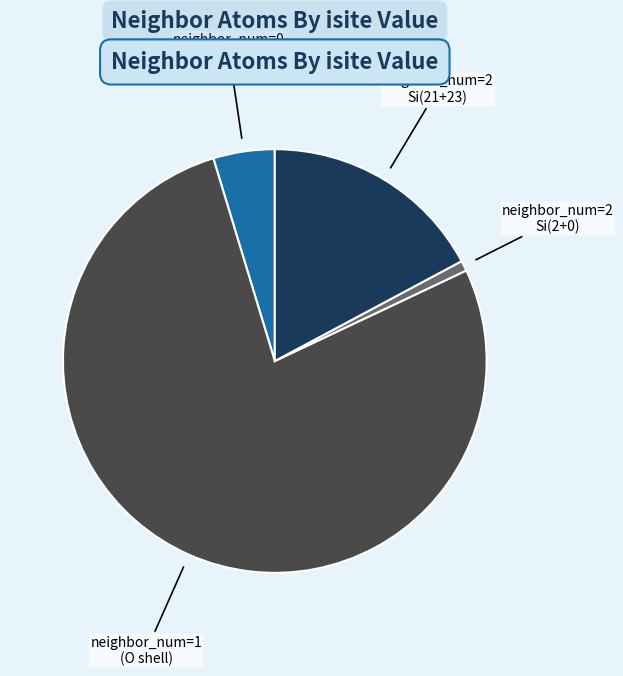

Is it true that neighbor_num=2 Si(21+23) is 12% of the pie?

False